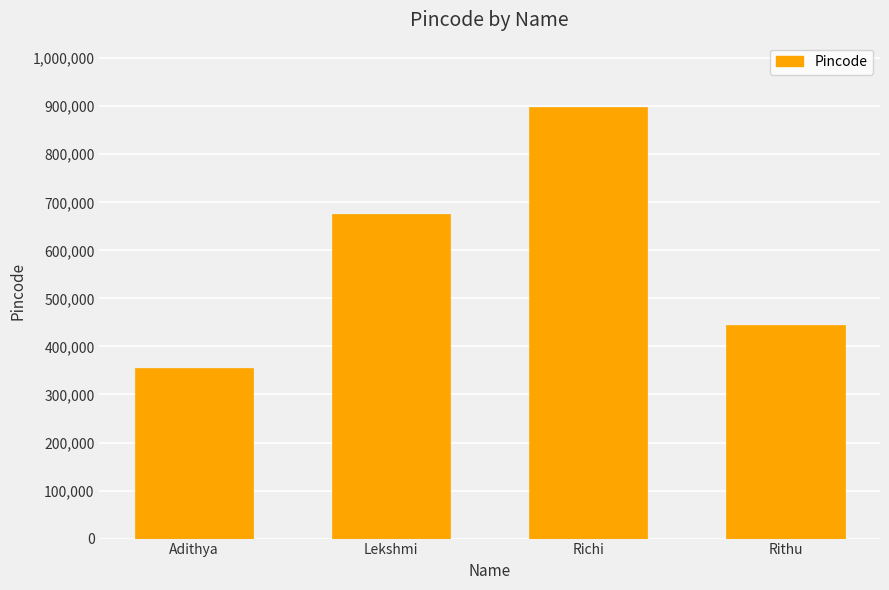

What is the label of the 3rd bar from the left?

Richi